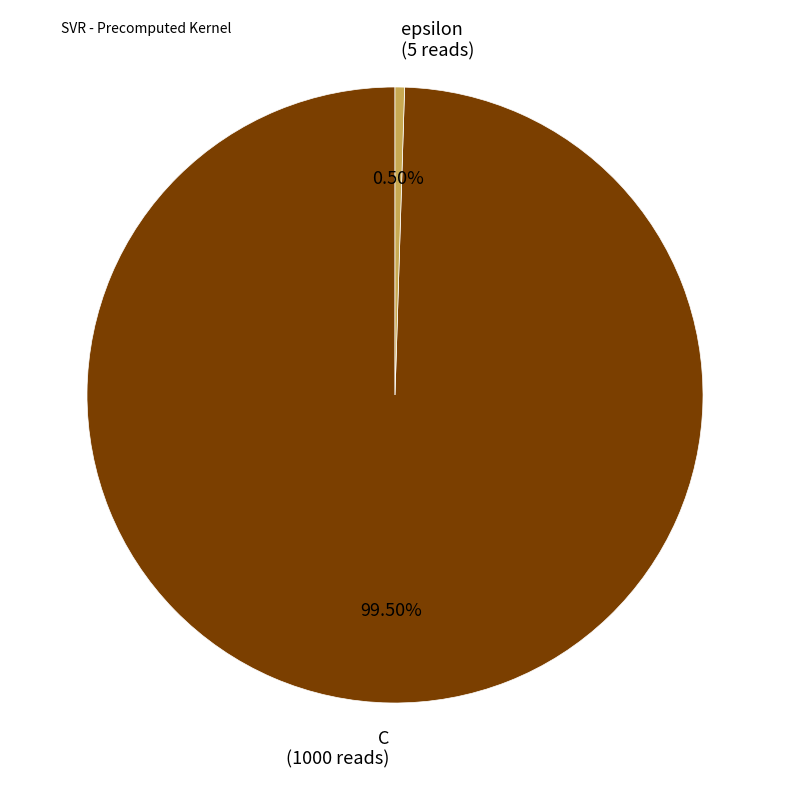

How many segments does this pie chart have?

2